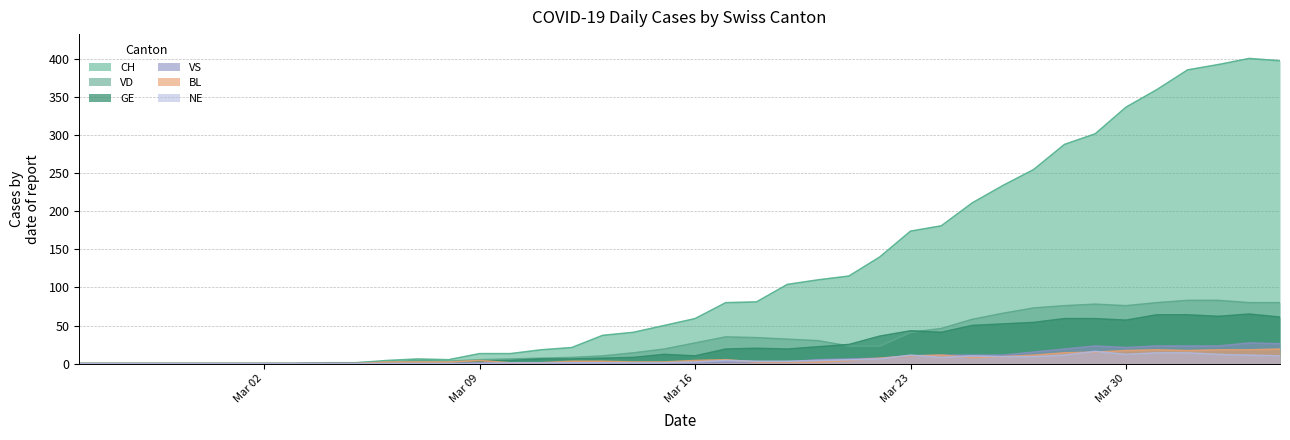

Is it true that NE equals 0 at Mar 09?

True